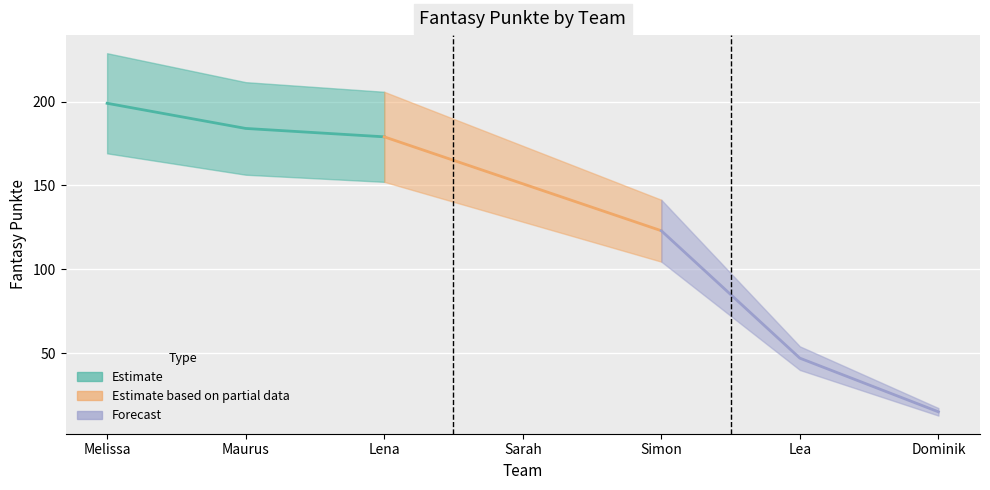

Which has a higher value, Sarah or Lena?

Lena